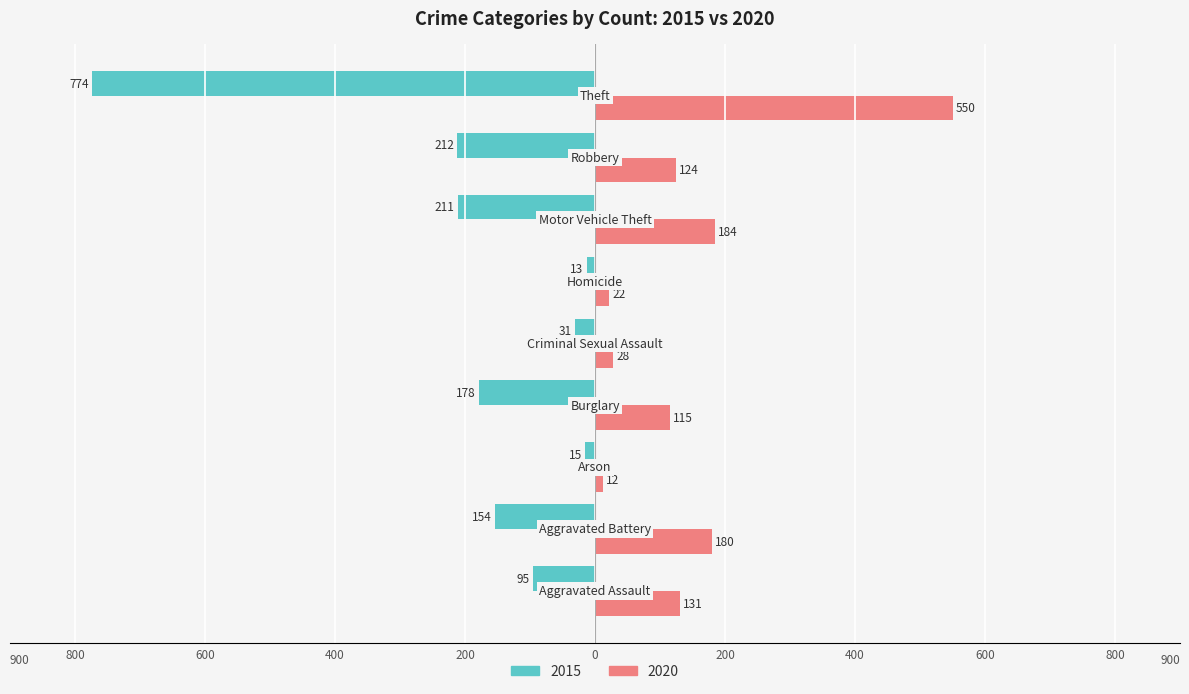

Reading left to right, list all the values displayed in this chart.

2015: -95	-154	-15	-178	-31	-13	-211	-212	-774
2020: 131	180	12	115	28	22	184	124	550